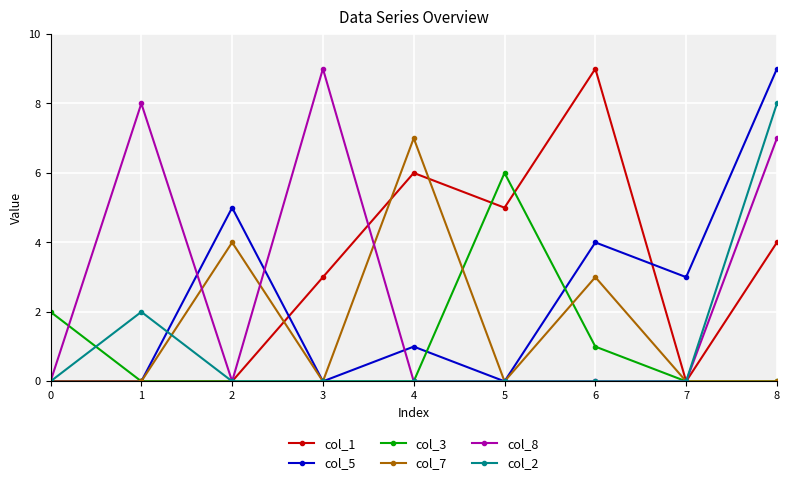

True or false: col_5 has more than 2 interior local peaks.

True